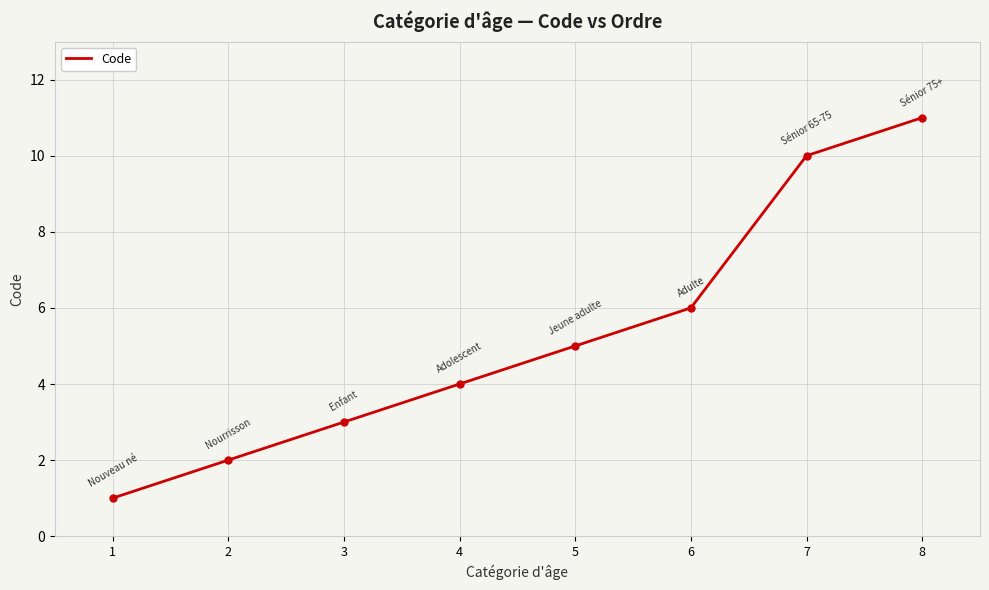

Does the chart display data point markers on the line(s)?

No